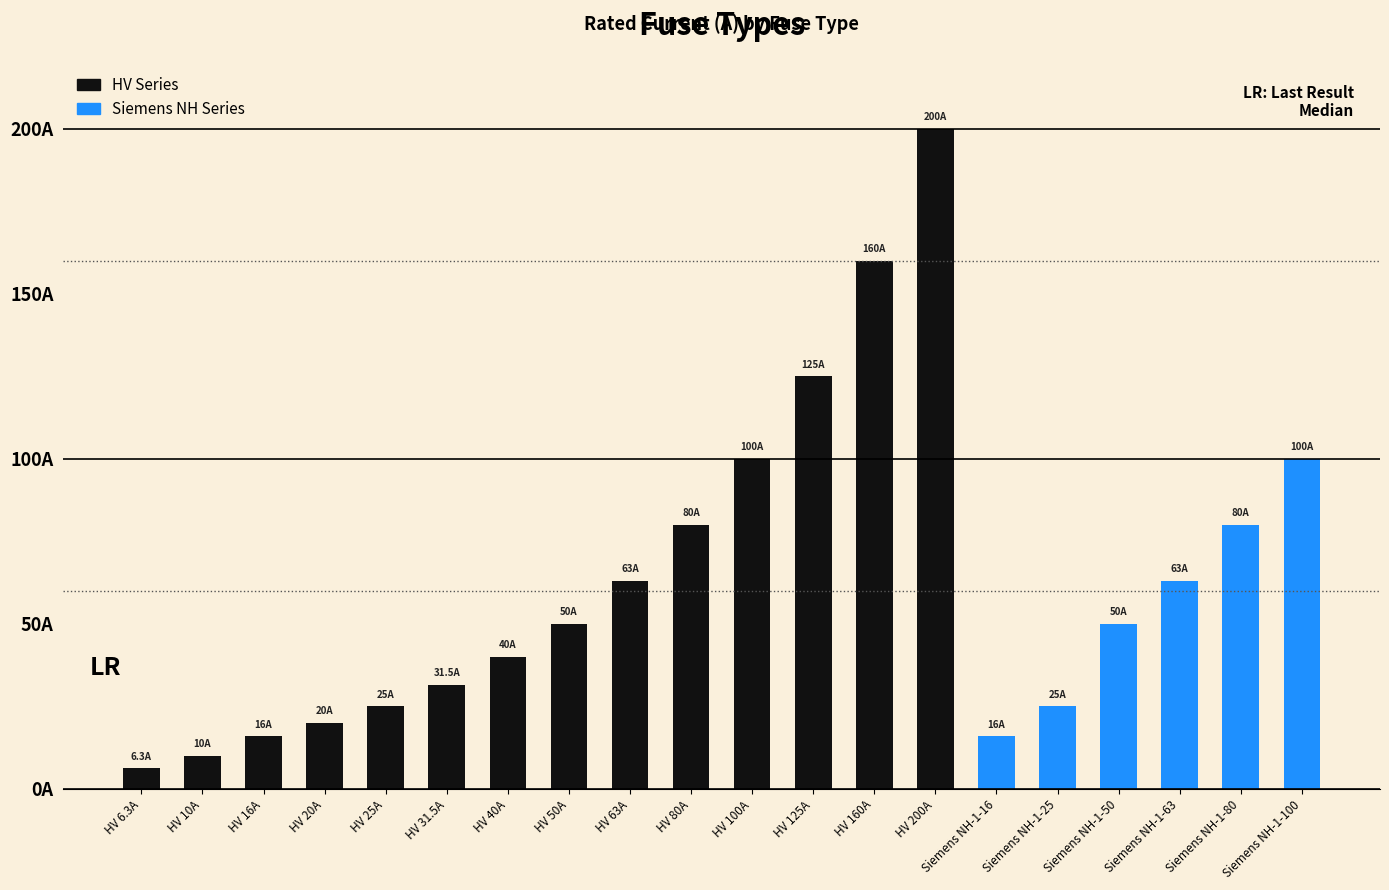

What is the smallest value displayed?

6.3